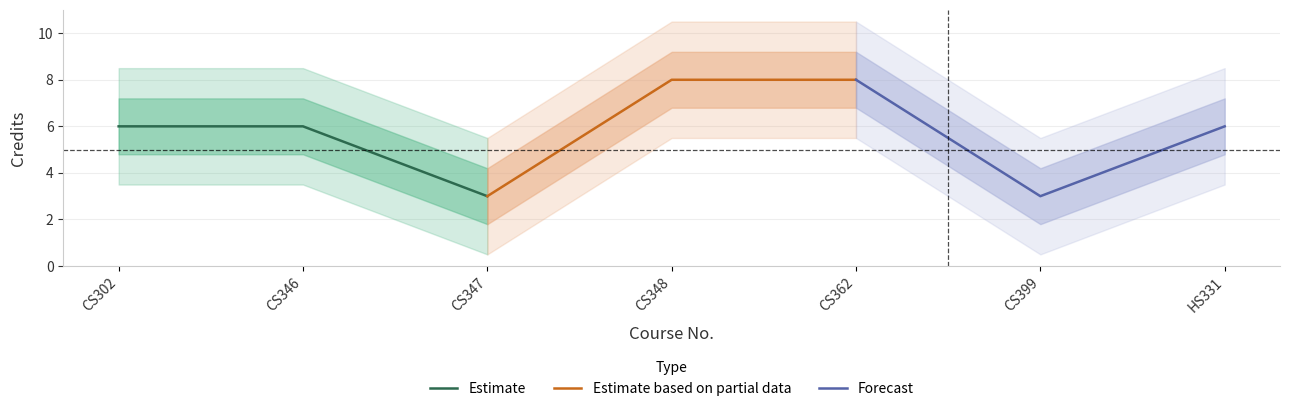

What is the value of the Estimate based on partial data point at the 3rd from the left?

8